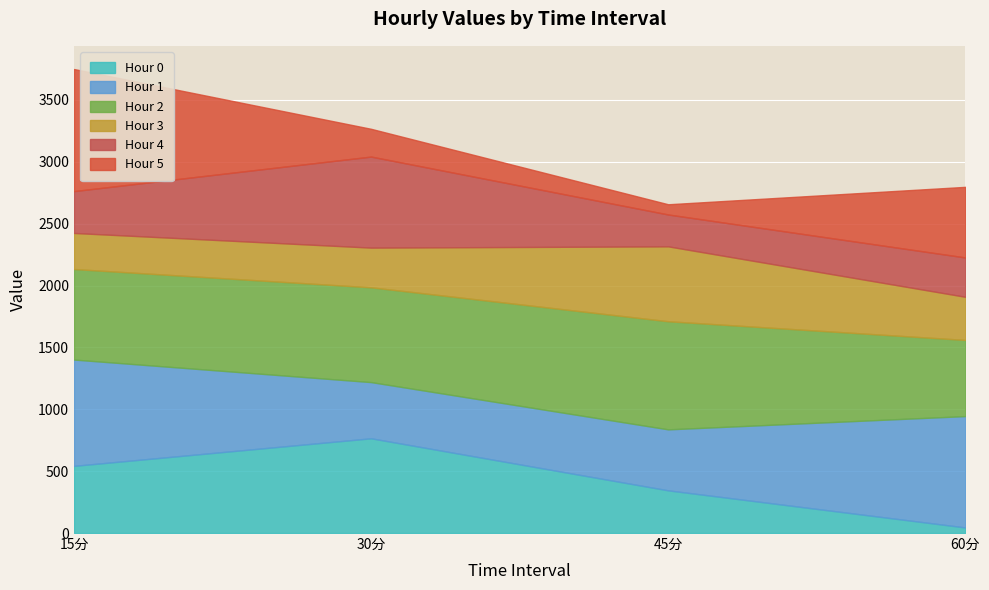

Where is the first local minimum for Hour 4?

45分